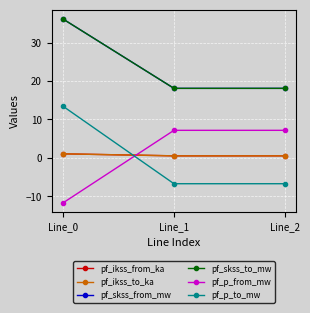

Does the chart have visible grid lines?

Yes